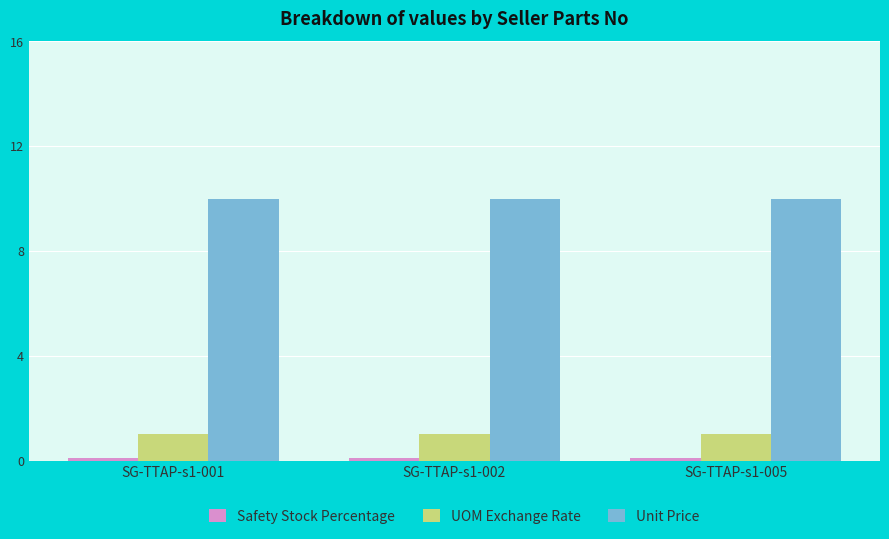

What is the greatest value displayed?

10.0